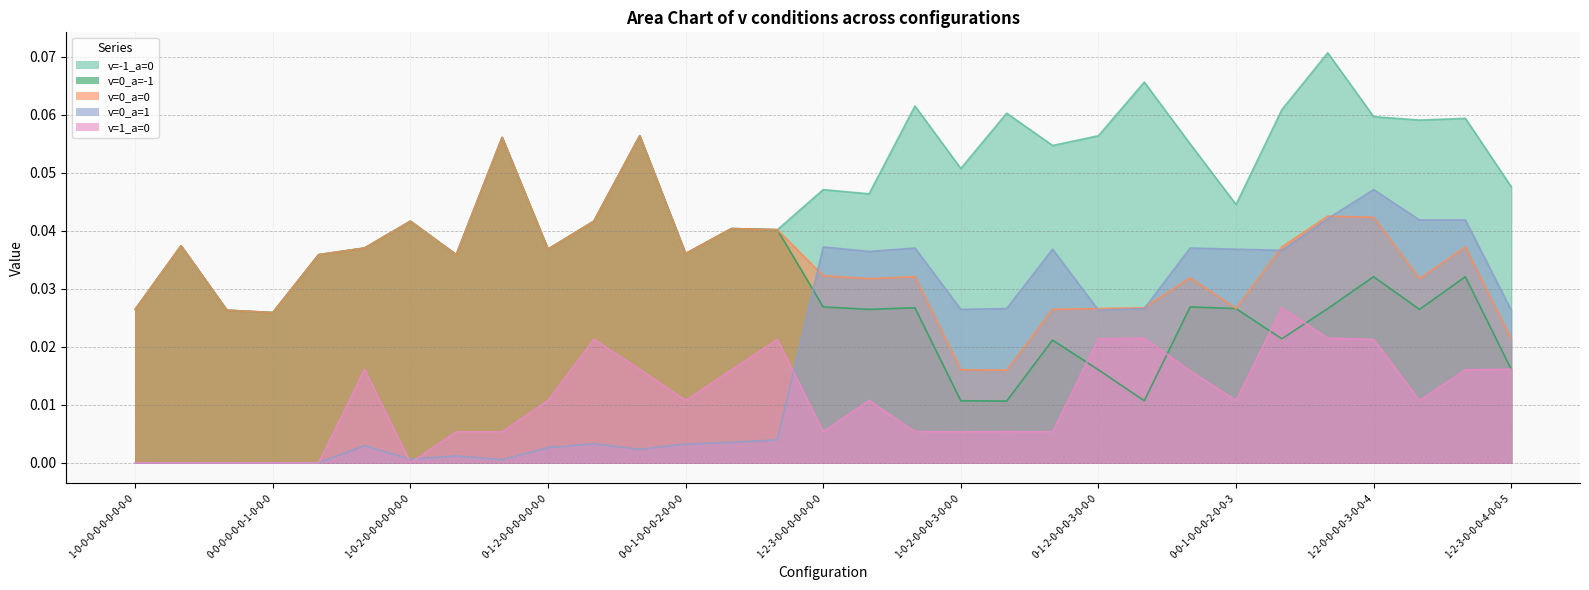

How many v=1_a=0 values are between 0 and 1?

31